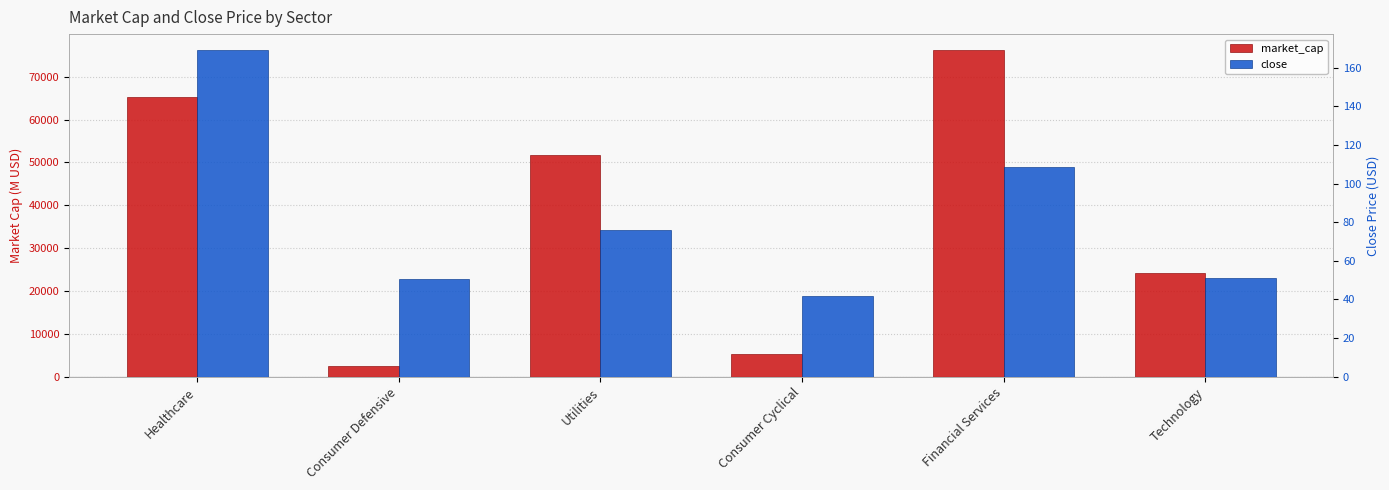

At which label is close closest to 105?

Financial Services